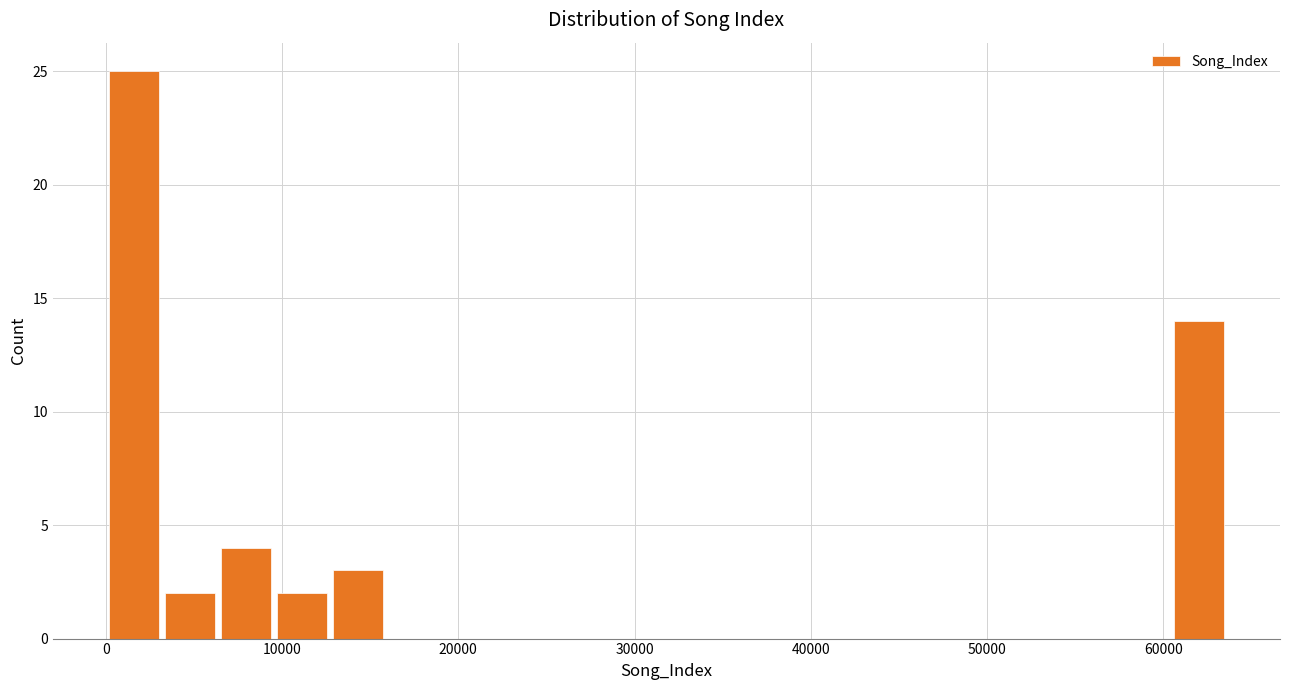

Read against the x-axis, roughly where is the centre of the tallest bar?

2000